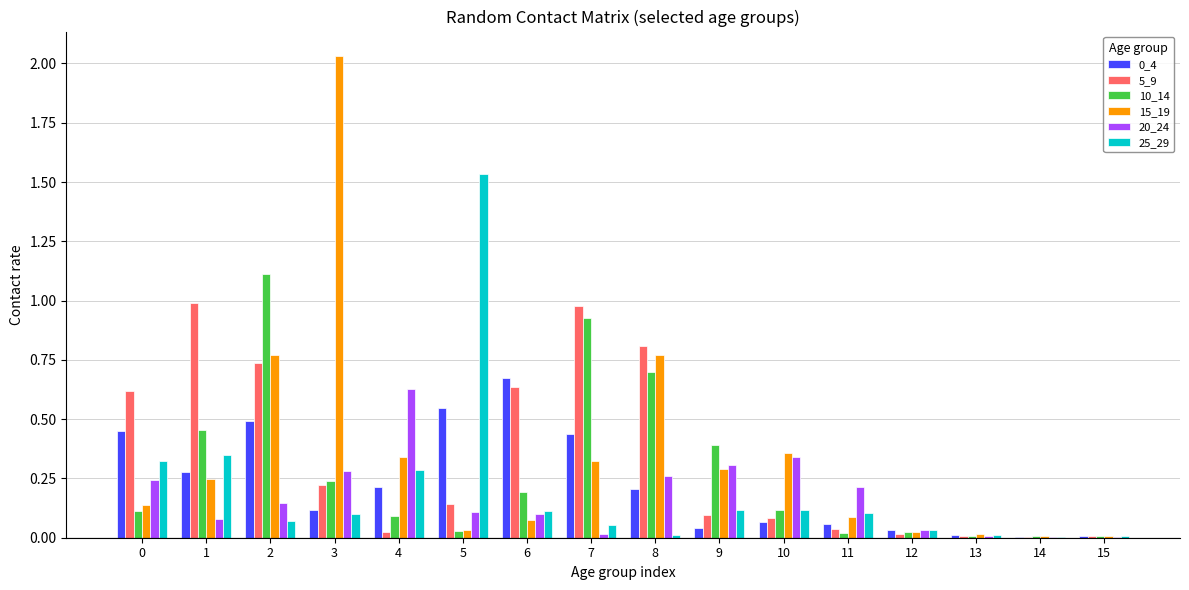

Is the value of 15_19 at 6 greater than the value of 0_4 at 5?

No